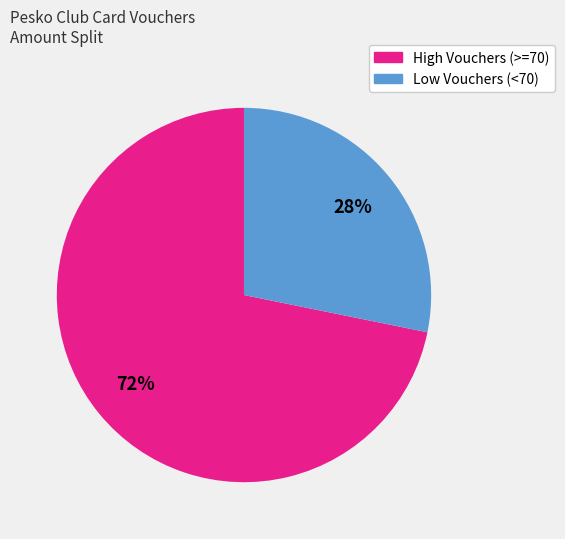

How many slices are in this pie chart?

2